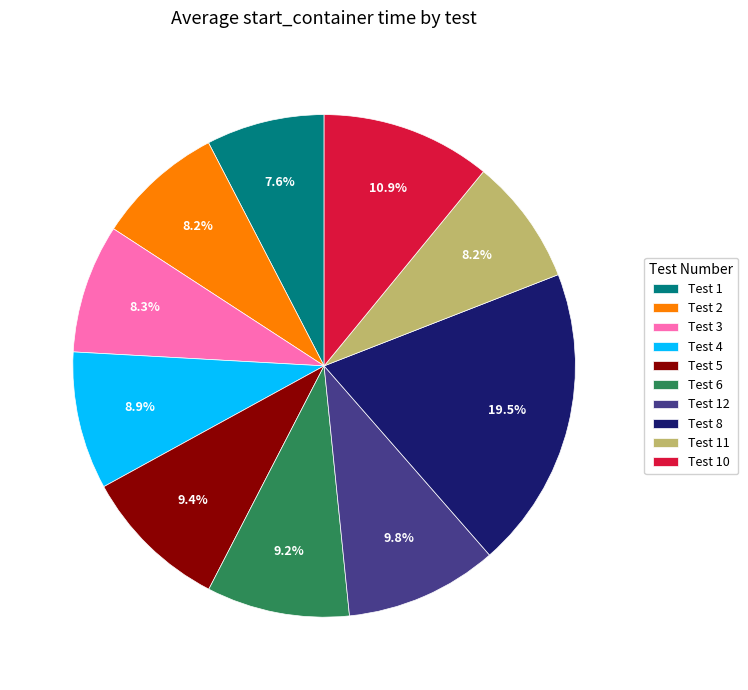

Is Test 2 the majority of the pie?

No